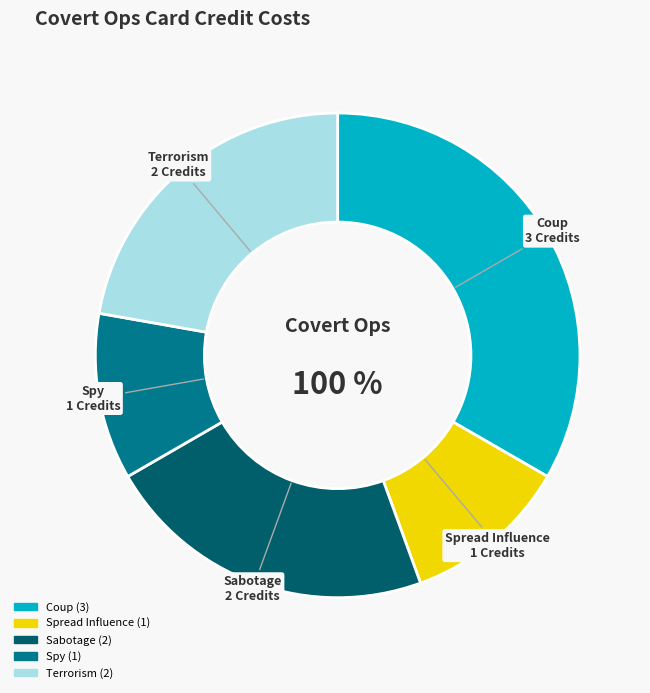

True or false: Sabotage accounts for 22% of the total.

True